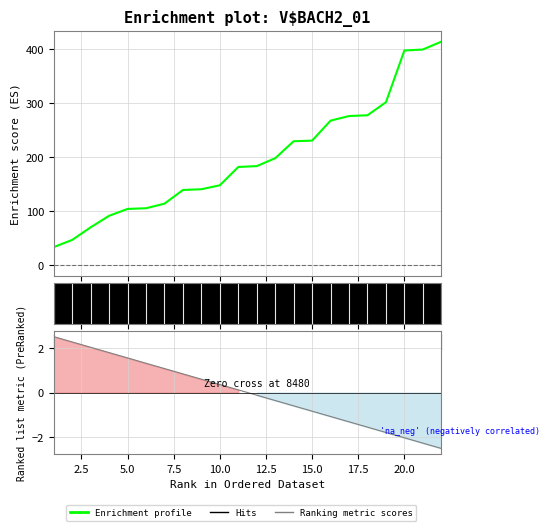

Reading left to right, transcribe all the data shown in this chart.

1=33.6	2=47.0	3=70.3	4=91.7	5=104.4	6=105.6	7=114.1	8=139.5	9=140.9	10=148.2	11=182.1	12=183.7	13=198.3	14=229.8	15=231.0	16=268.0	17=276.5	18=278.0	19=302.1	20=398.0	21=399.8	22=414.3